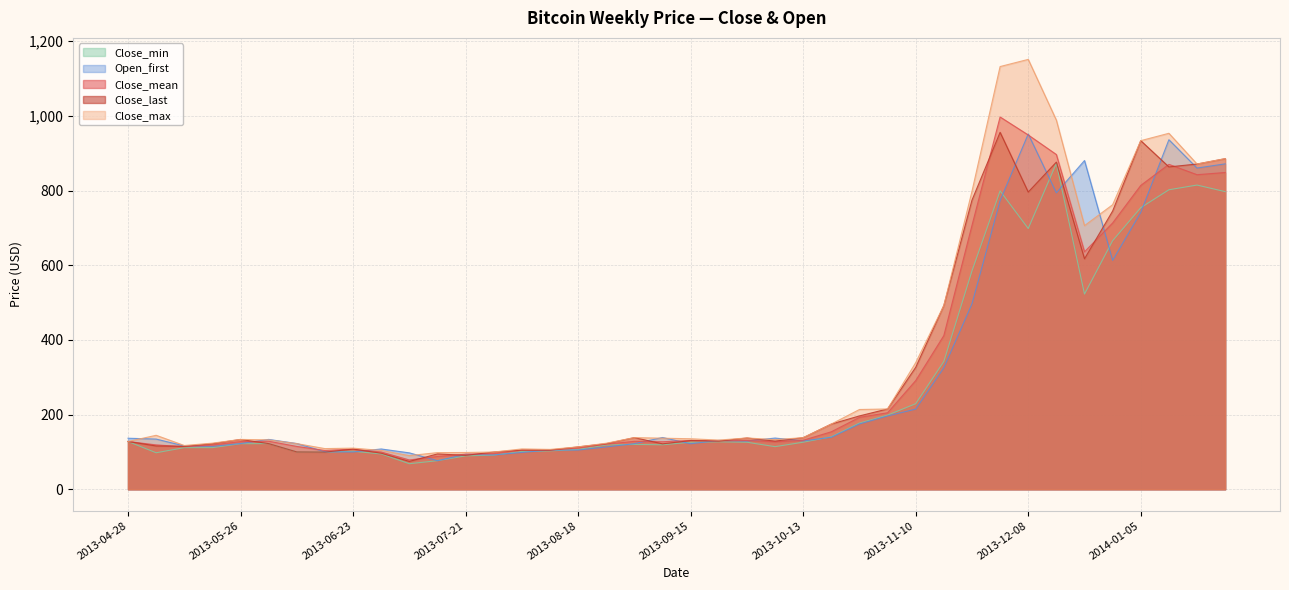

How many lines are shown in the chart?

5